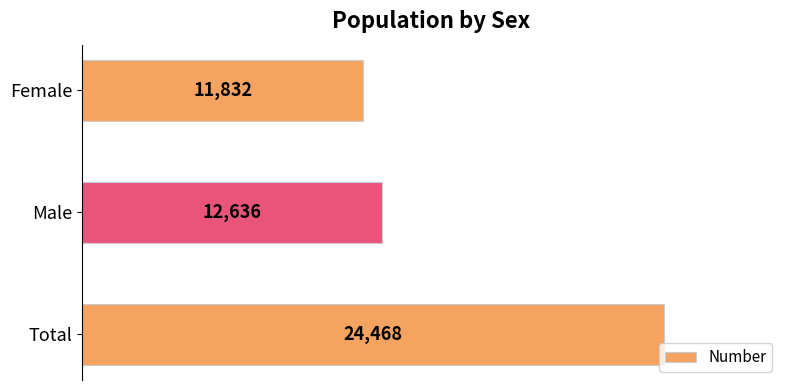

What is the minimum value shown in the chart?

11832